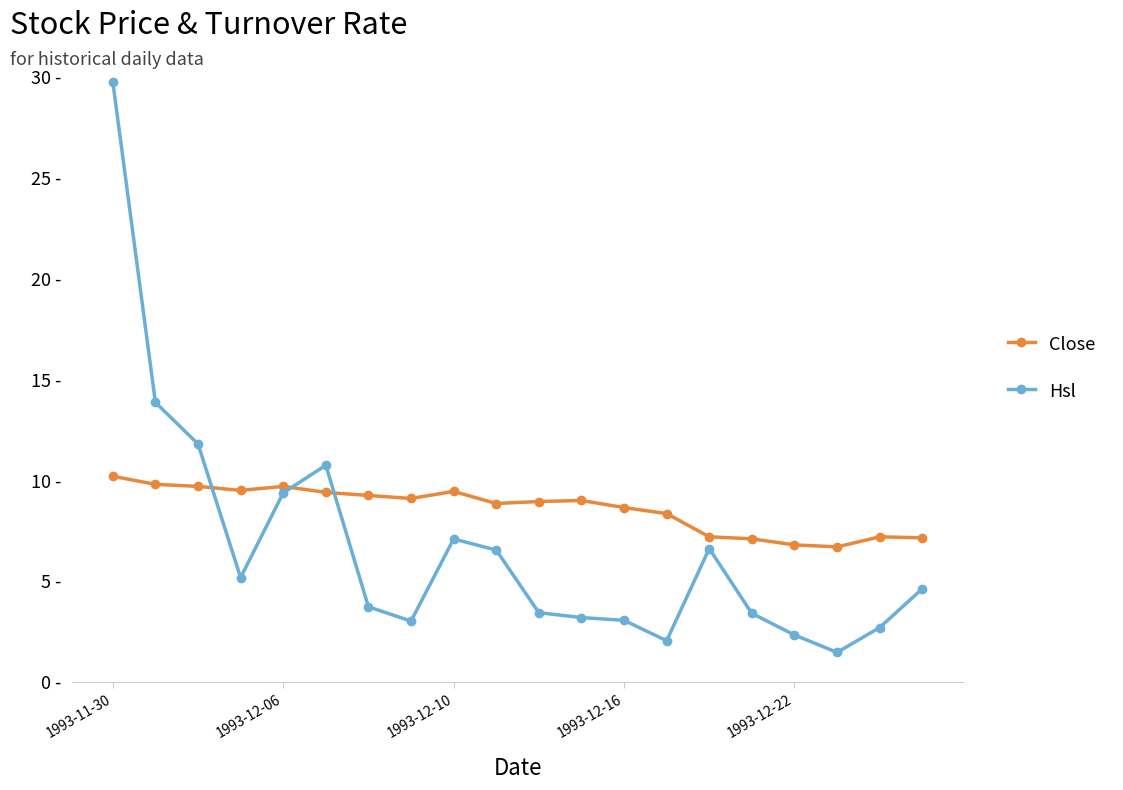

Which category has the highest value across all series?

1993-11-30